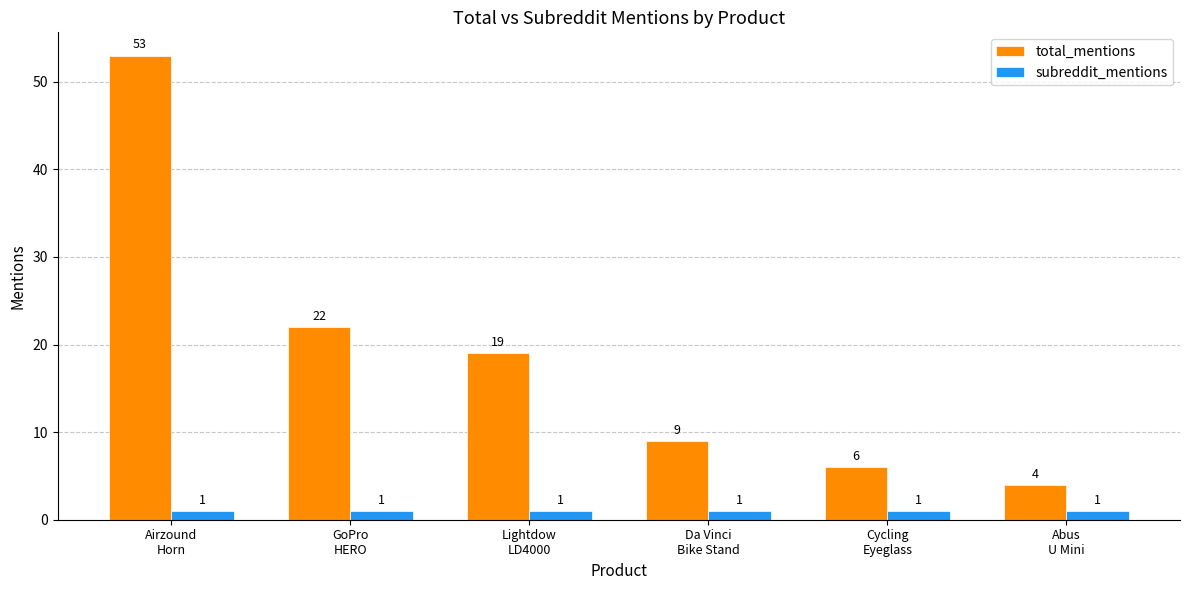

What are all the series names shown in the legend?

total_mentions, subreddit_mentions